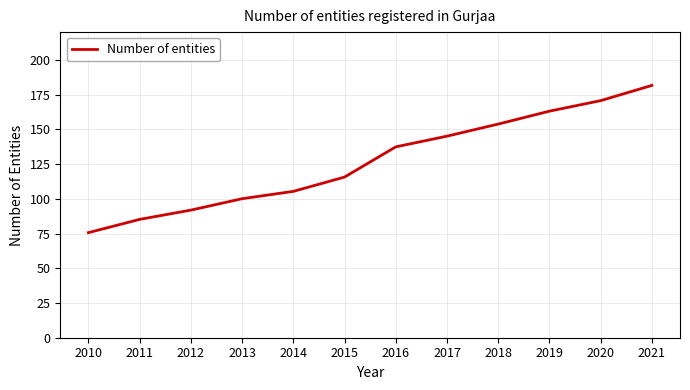

What is the change in value from 2014 to 2018?

+48.5